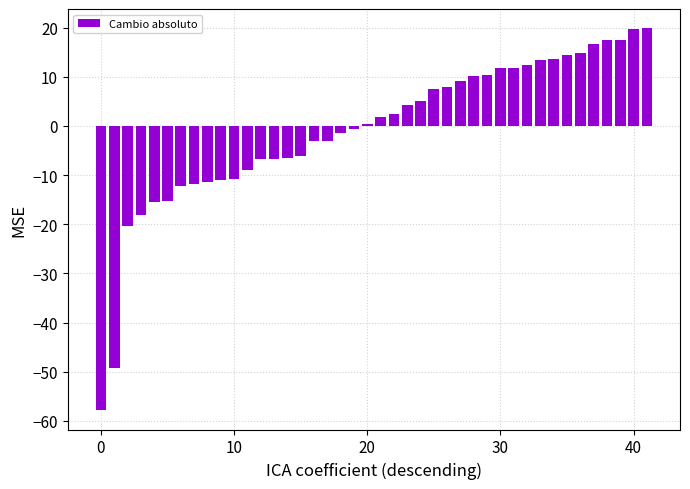

What is the difference between the second highest and minimum values?

77.6